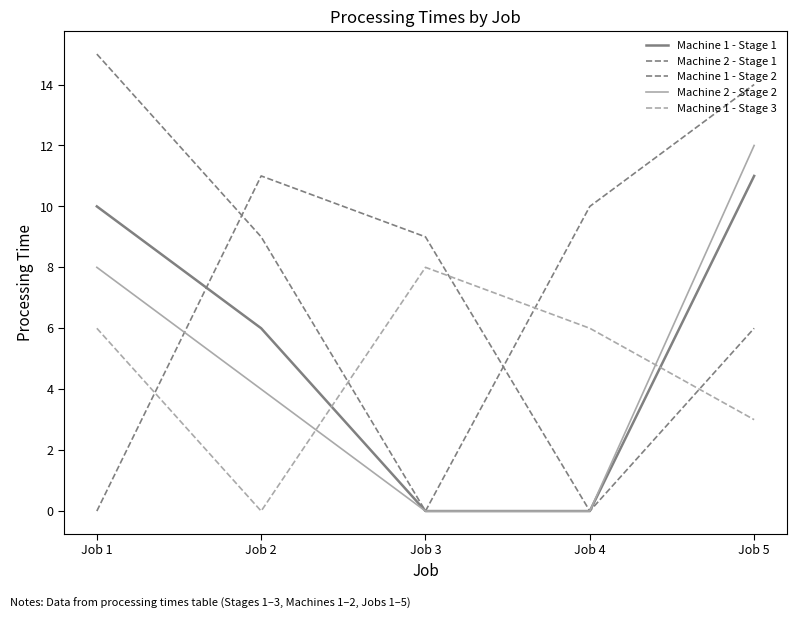

Does the chart have visible grid lines?

No